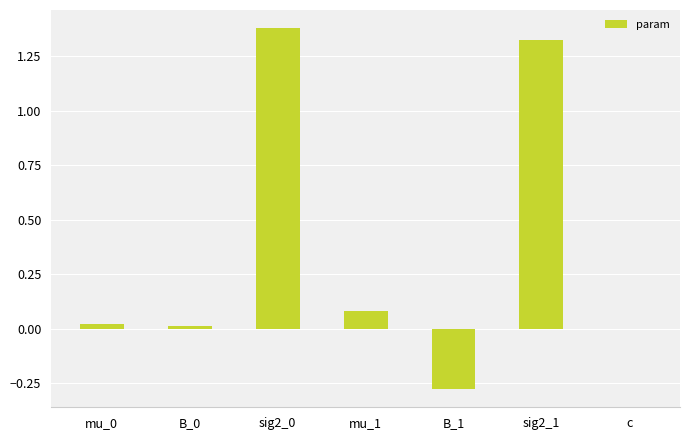

What is the sum of all values?

2.5